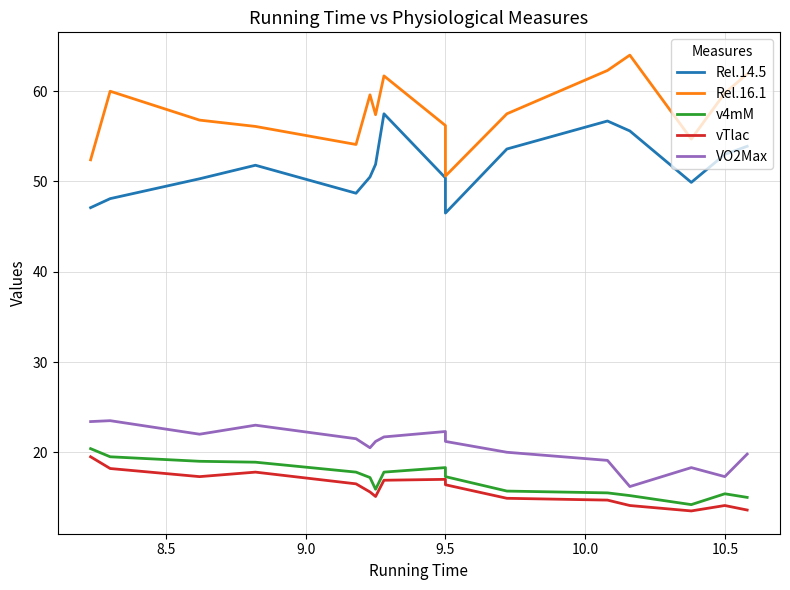

How many data points does each series have?

16